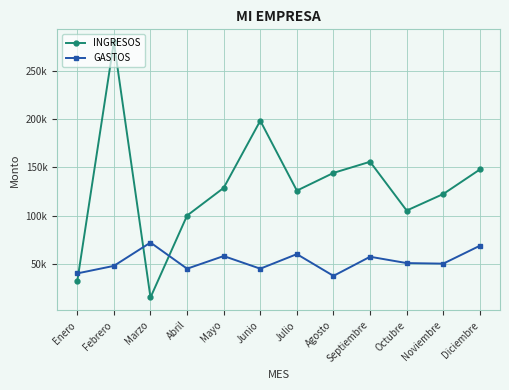

What position from the right is Febrero?

11